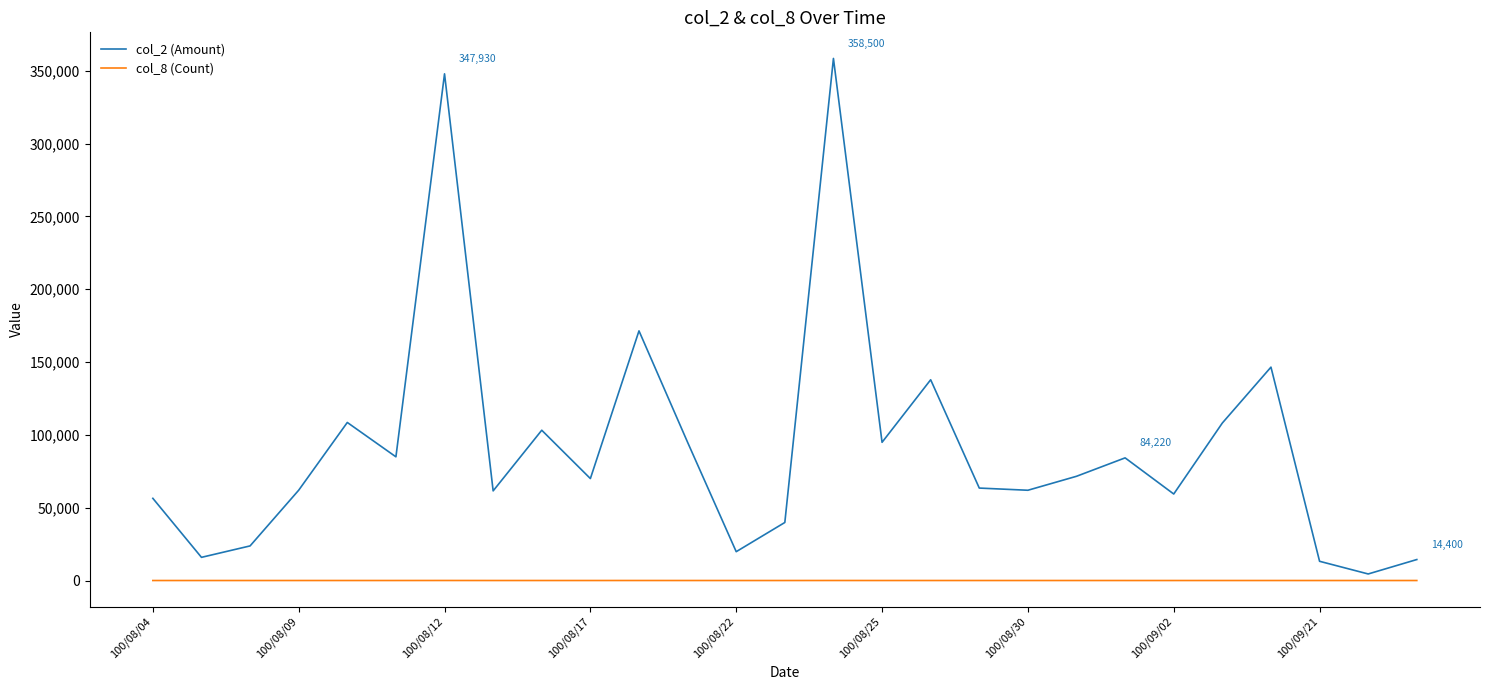

Which series has the largest range (max minus min)?

col_2 (Amount)